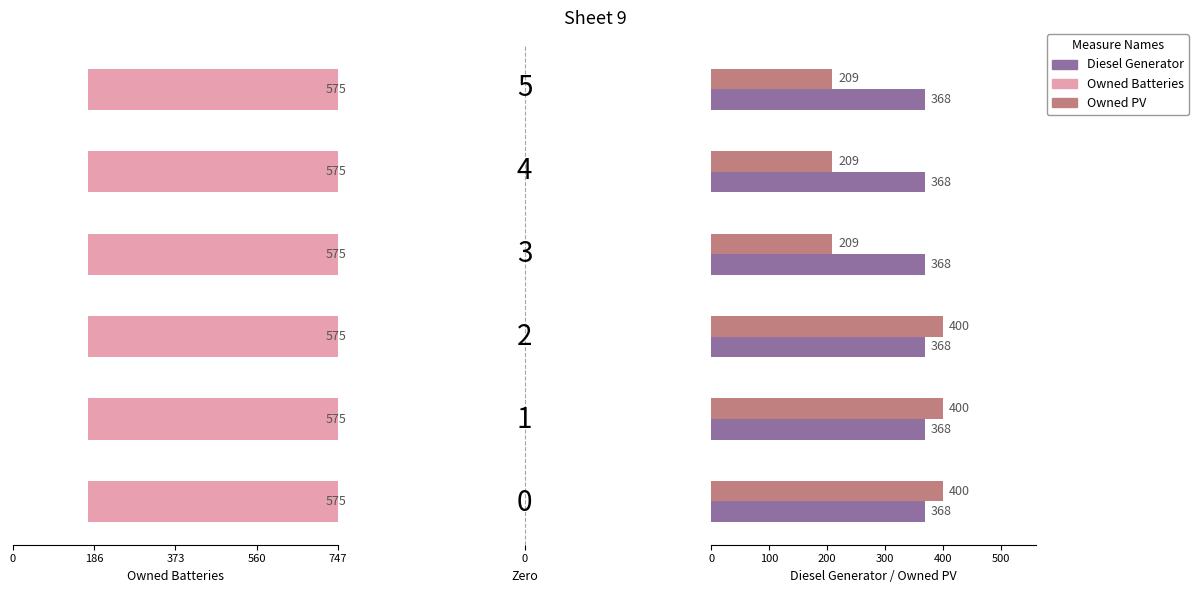

Which series has the largest total across all categories?

Diesel Generator